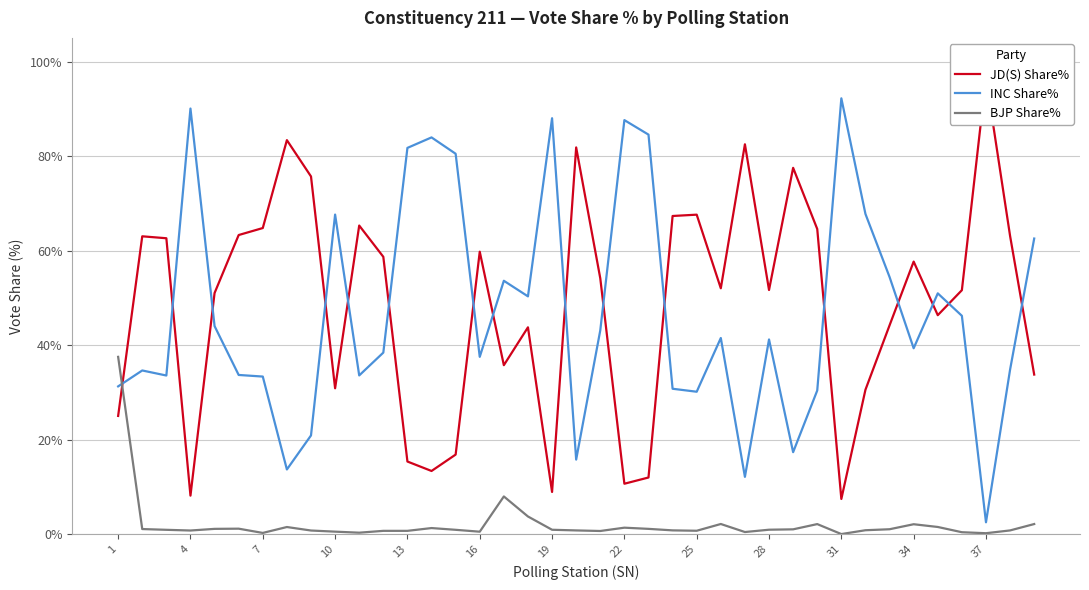

Reading right to left, what are all the values shown in this chart?

JD(S) Share%: 33.8	63.1	96.6	51.6	46.3	57.7	44.2	30.5	7.4	64.6	77.5	51.6	82.5	52.0	67.6	67.3	12.0	10.7	54.1	81.8	8.9	43.8	35.7	59.8	16.8	13.3	15.3	58.7	65.3	30.9	75.7	83.4	64.8	63.3	51.0	8.1	62.6	63.0	25.0
INC Share%: 62.5	34.8	2.5	46.2	50.9	39.3	54.4	67.7	92.2	30.4	17.3	41.2	12.1	41.5	30.1	30.8	84.5	87.6	43.1	15.8	88.0	50.3	53.6	37.5	80.5	83.9	81.7	38.4	33.6	67.6	20.9	13.7	33.3	33.7	44.0	90.0	33.5	34.6	31.2
BJP Share%: 2.1	0.8	0.2	0.4	1.5	2.1	1.0	0.8	0.0	2.1	1.0	0.9	0.4	2.1	0.7	0.8	1.1	1.4	0.7	0.8	0.9	3.7	8.0	0.5	0.9	1.3	0.7	0.7	0.3	0.5	0.8	1.5	0.2	1.1	1.1	0.8	0.9	1.1	37.5